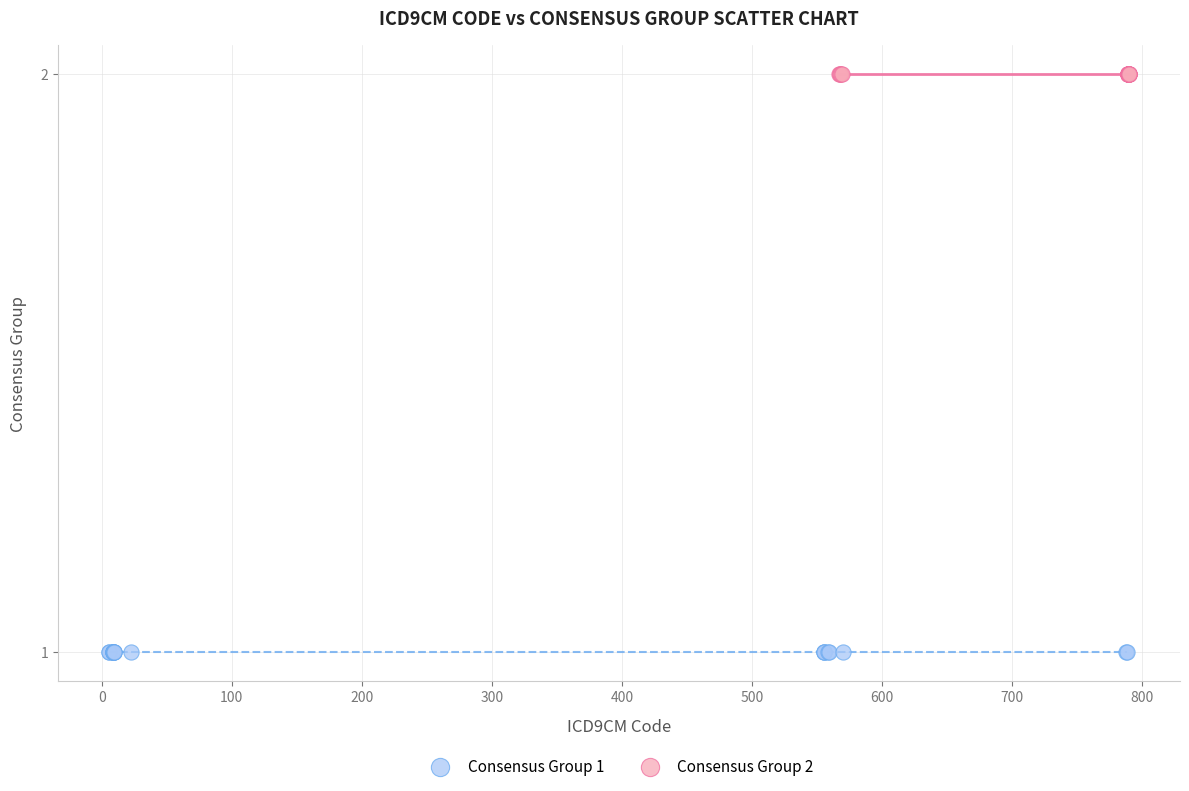

Which series contains the lowest Y value?

Consensus Group 1